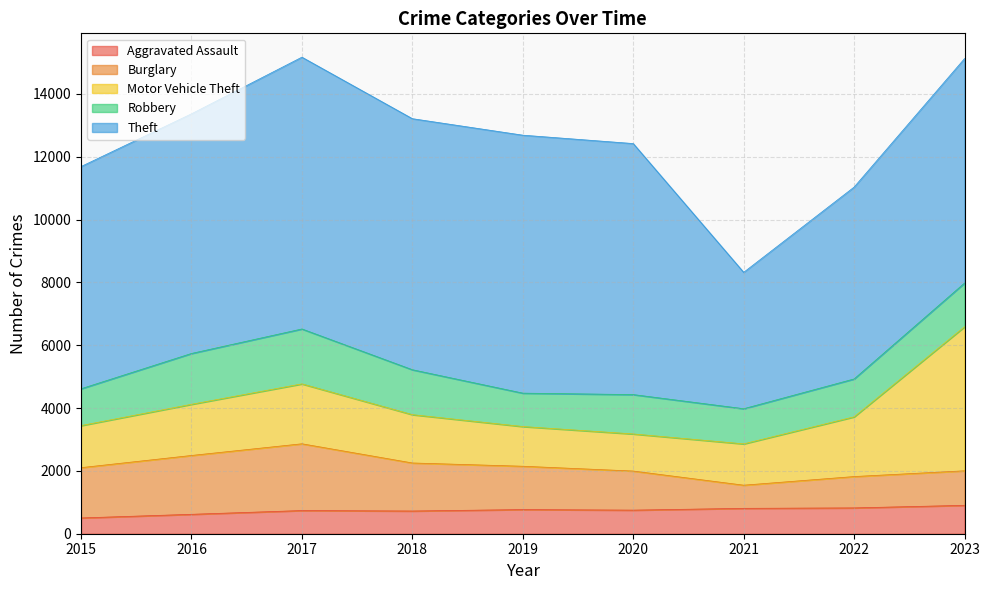

At which label does Robbery reach its peak?

2017